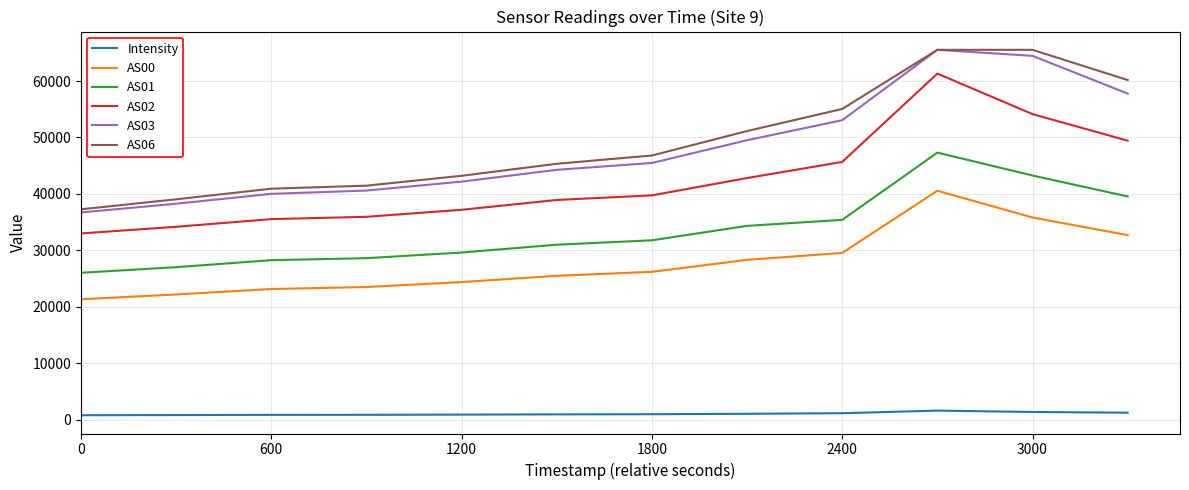

What is the greatest value displayed?

65535.0